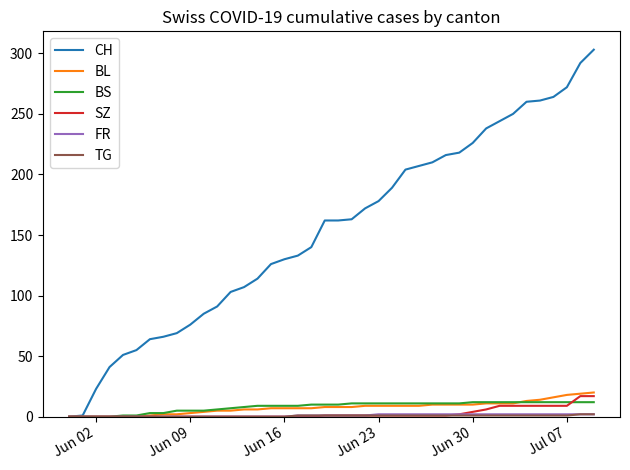

What is the maximum value shown in the chart?

303